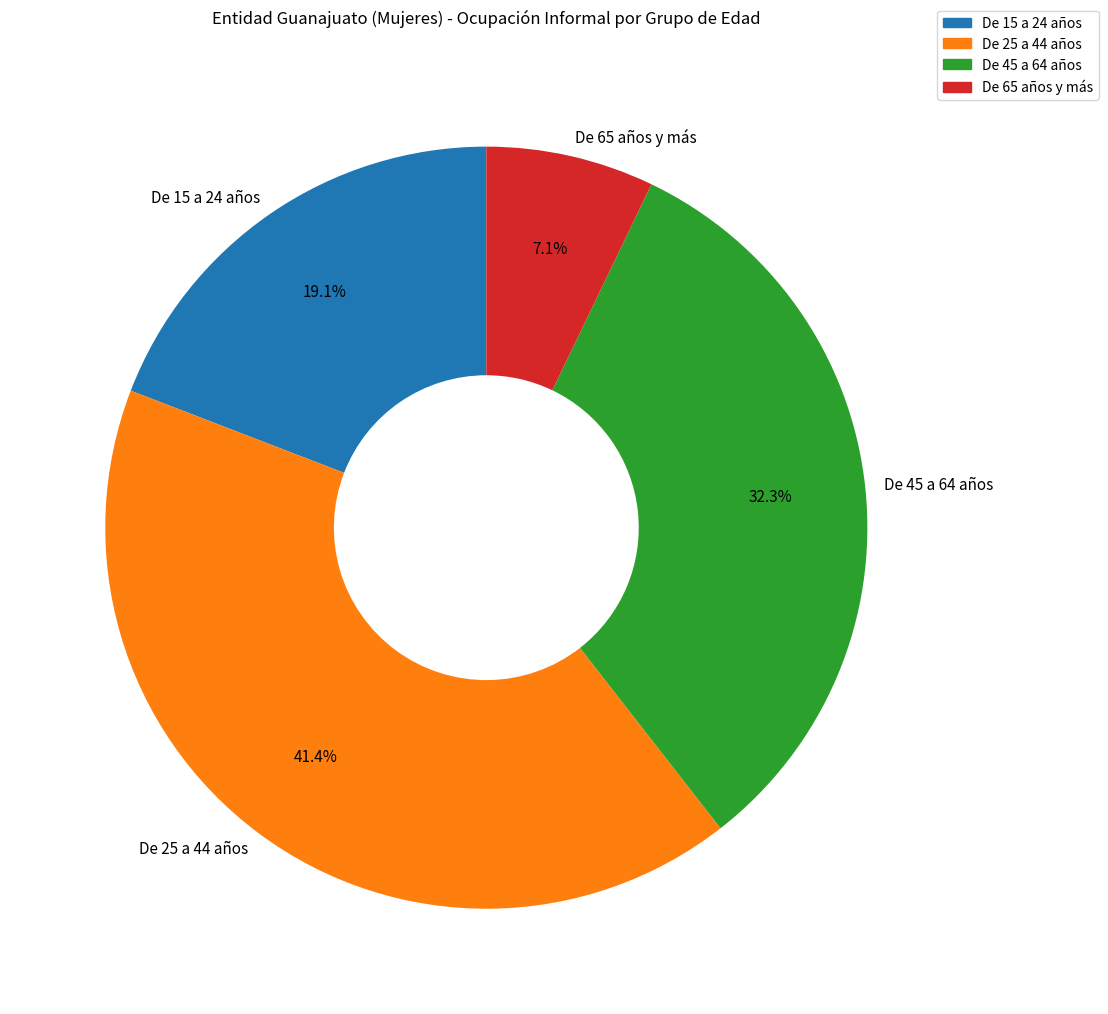

Rank the categories by value from highest to lowest.

De 25 a 44 años, De 45 a 64 años, De 15 a 24 años, De 65 años y más